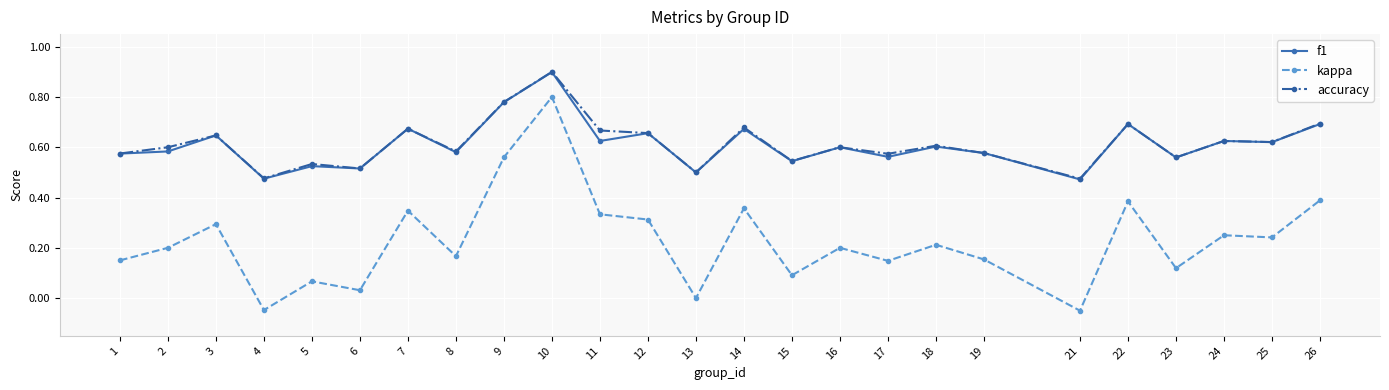

What is the maximum value for accuracy?

0.9